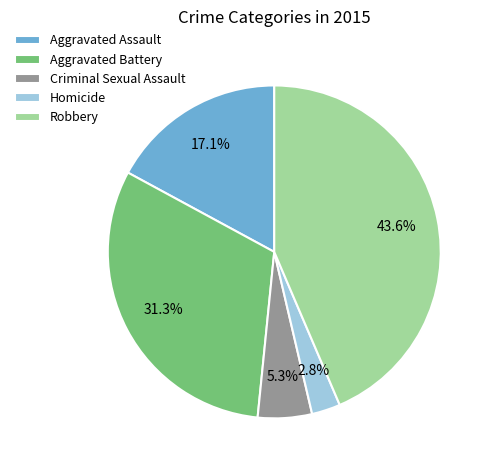

How many segments does this pie chart have?

5